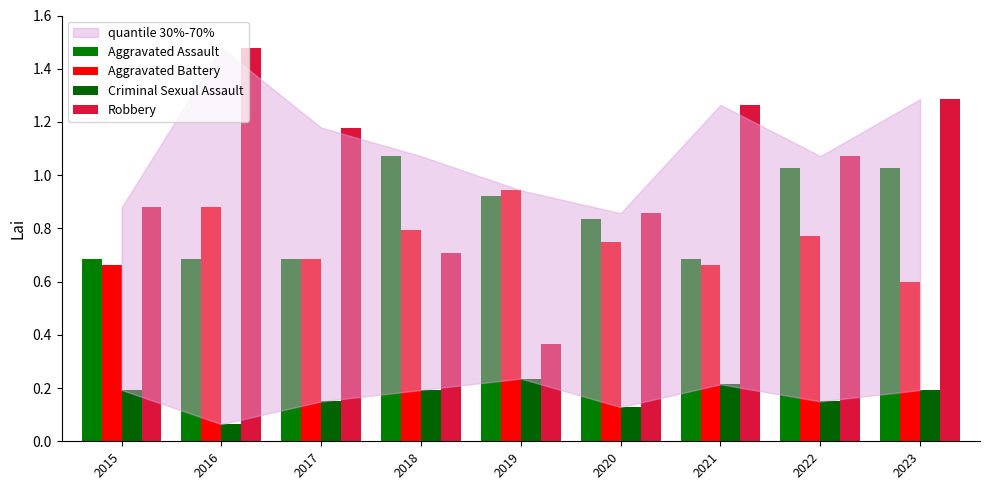

Which category has the highest value in the Criminal Sexual Assault series?

2019